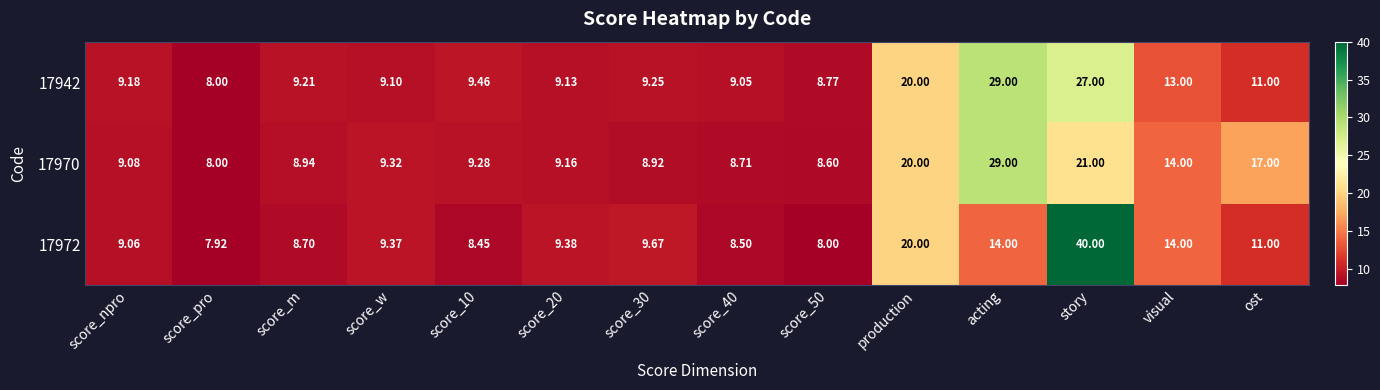

Which label corresponds to the smallest value in the chart?

score_pro